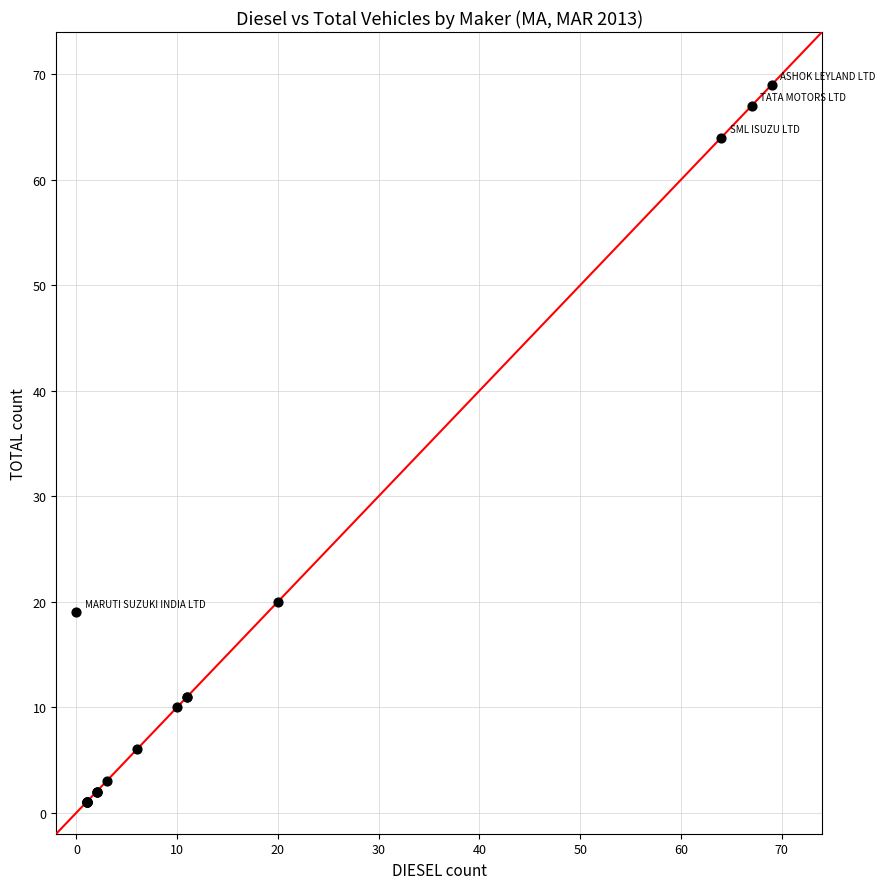

What Y value in the scatter plot is closest to 35?

20